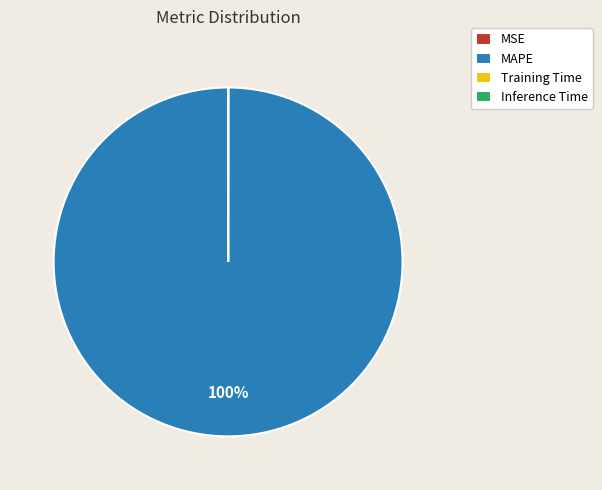

To the nearest percent, what portion does MAPE represent?

100%